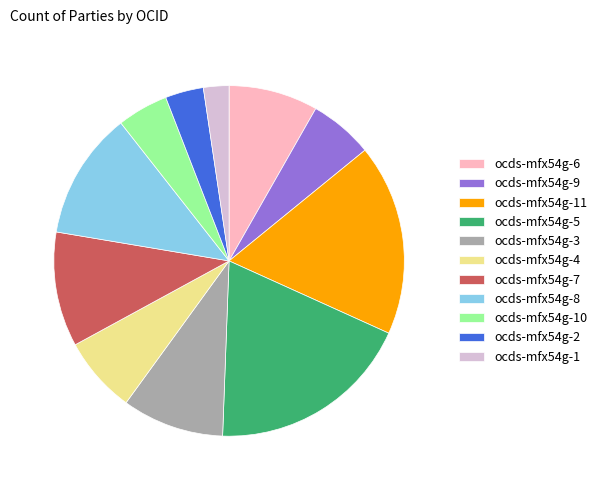

Which slice is the largest?

ocds-mfx54g-5